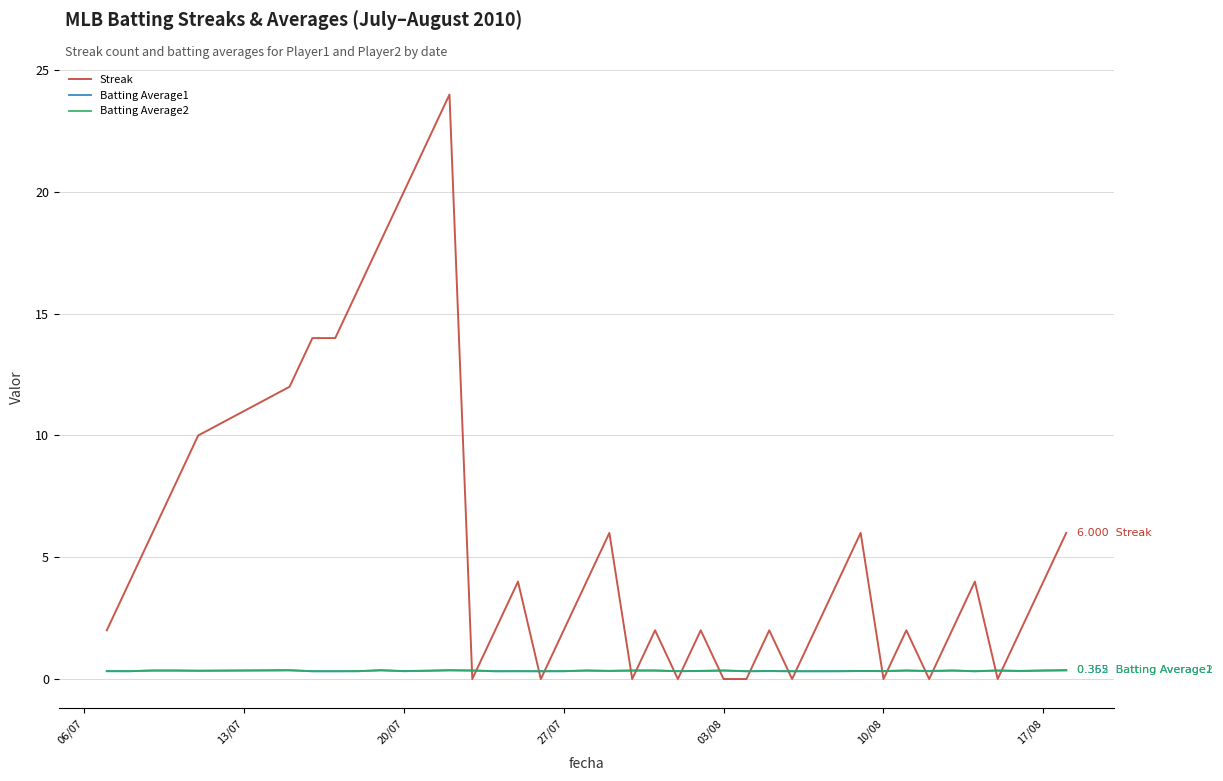

What is the sum of all Batting Average1 values?

13.5